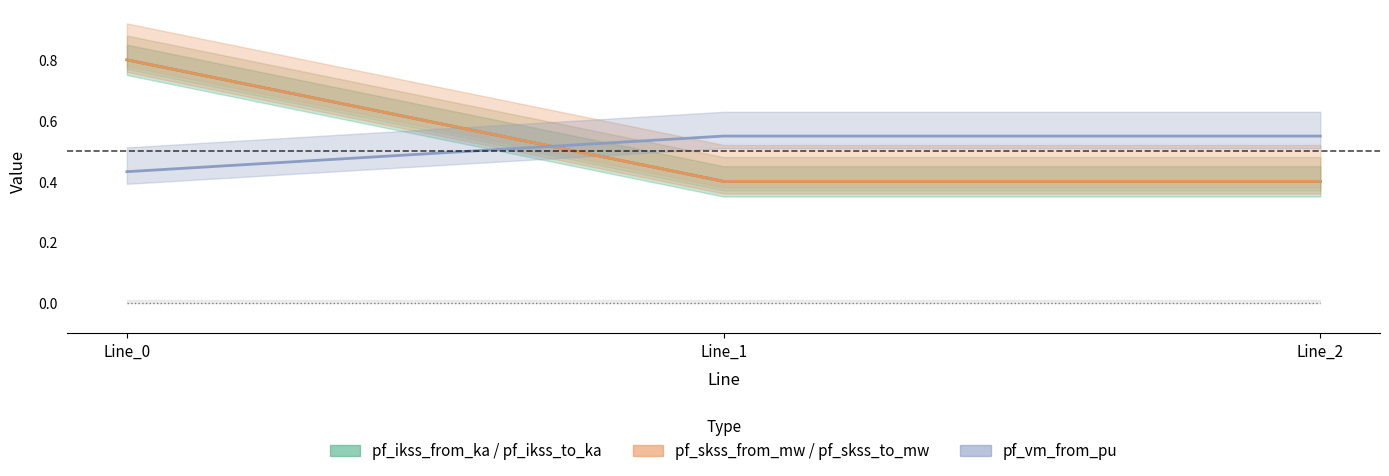

Rank the categories by pf_skss_to_mw_line value from lowest to highest.

Line_2, Line_1, Line_0